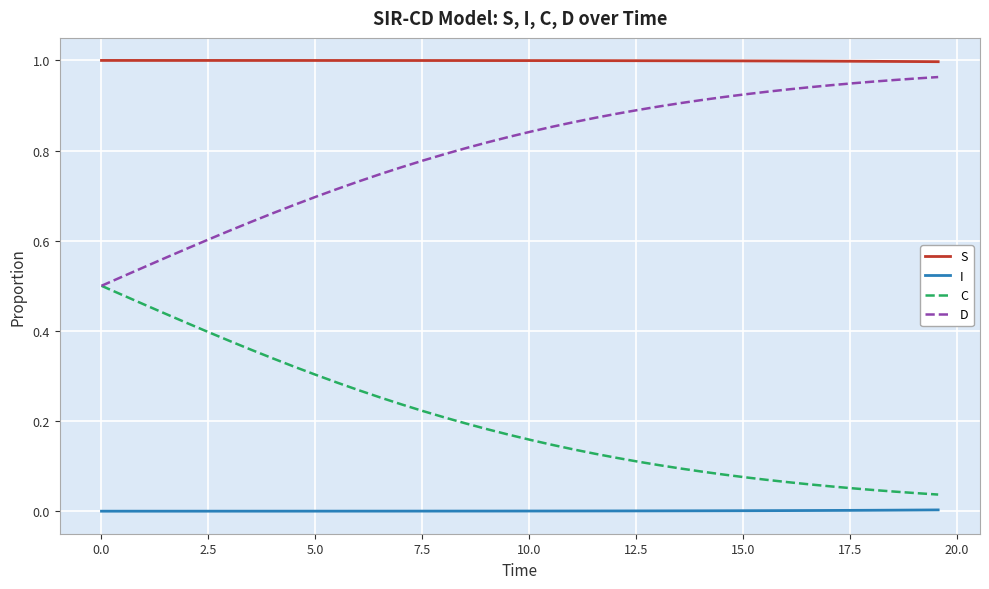

True or false: I and C intersect in this chart.

False